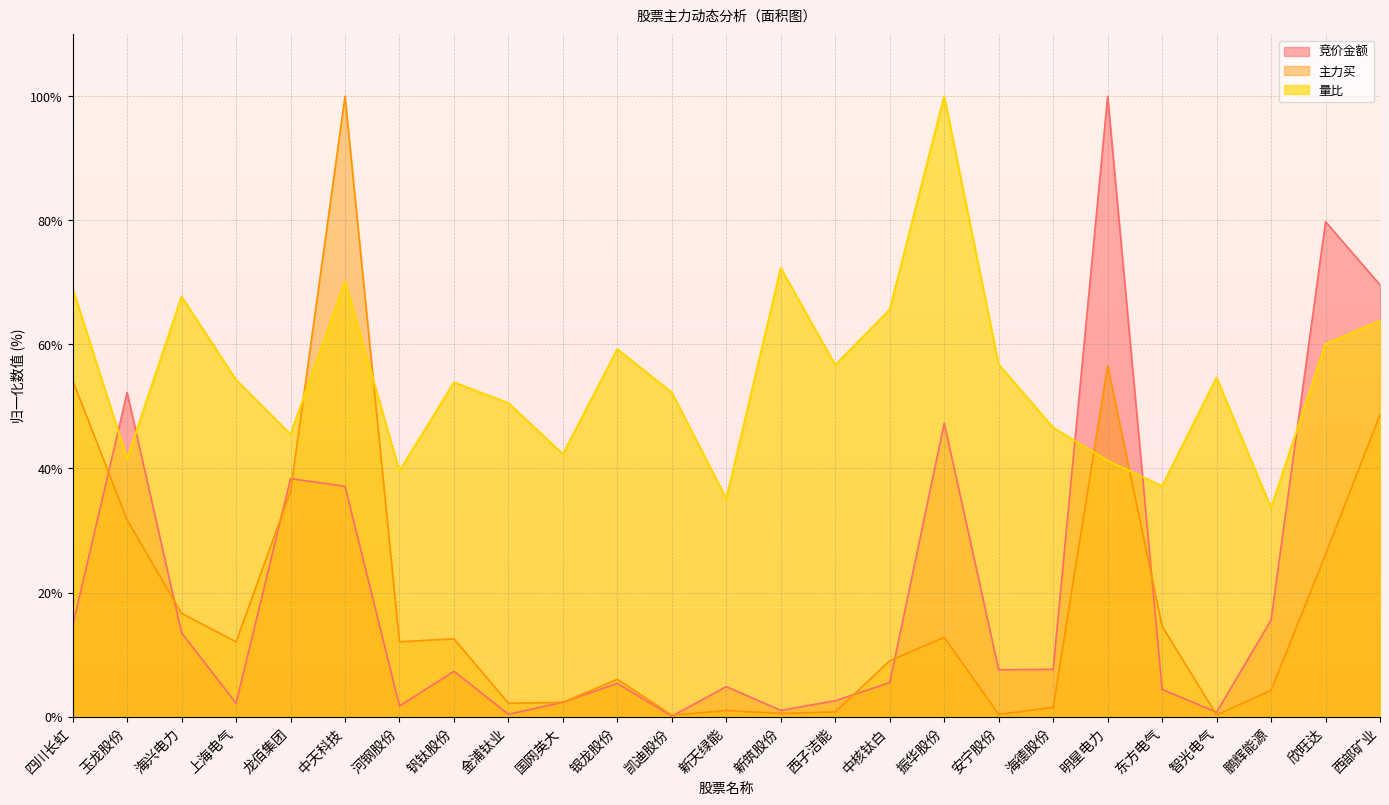

At how many categories does at least one series exceed 30?

25